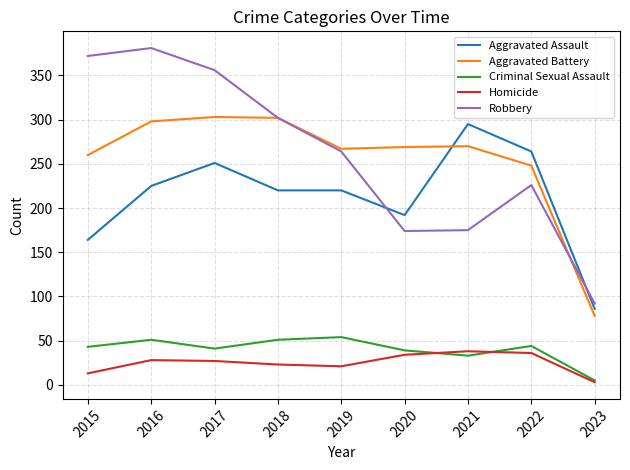

True or false: Robbery and Homicide intersect in this chart.

False